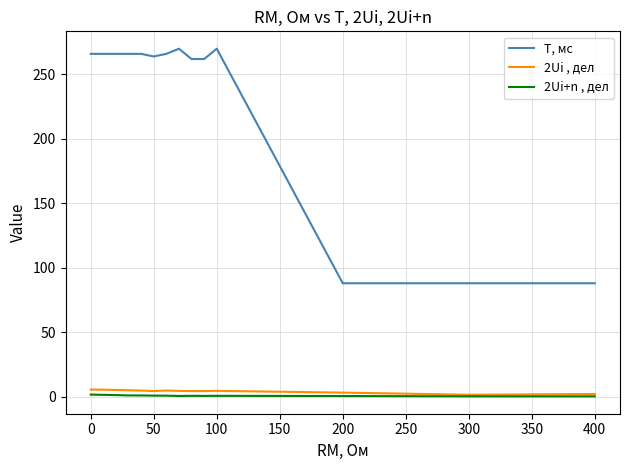

Which series has the largest total across all categories?

T, мс